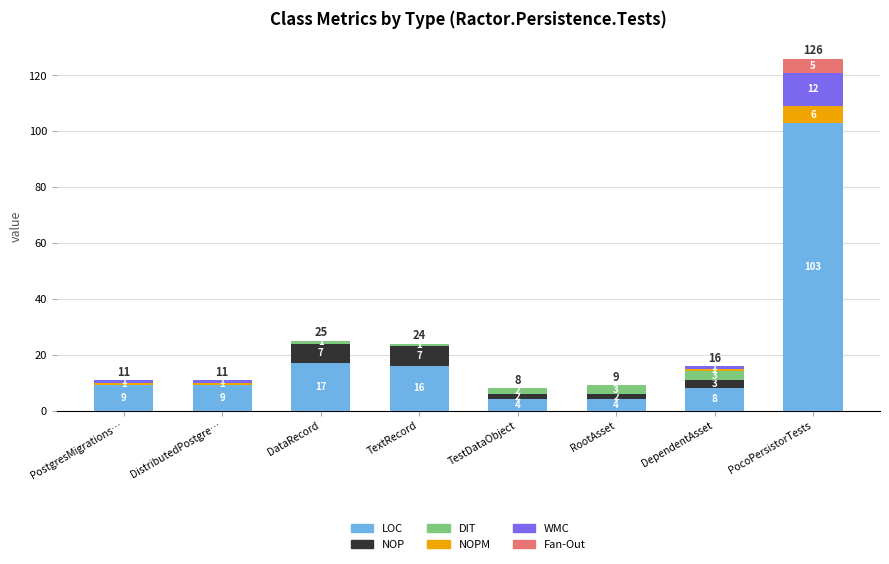

Reading left to right, transcribe the values for LOC.

PostgresMigrations…=9	DistributedPostgre…=9	DataRecord=17	TextRecord=16	TestDataObject=4	RootAsset=4	DependentAsset=8	PocoPersistorTests=103